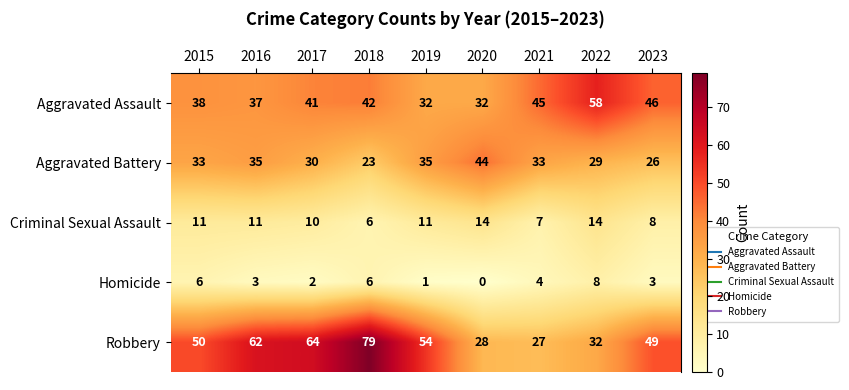

What is the spread (max minus min) of values at 2015?

44